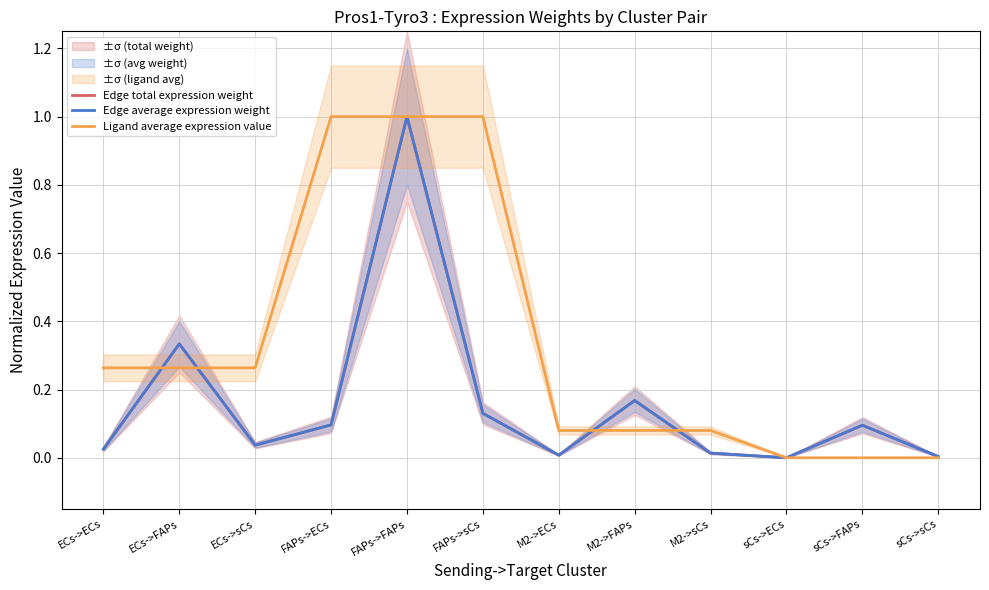

Which has a higher value, ECs->sCs or ECs->ECs?

ECs->sCs